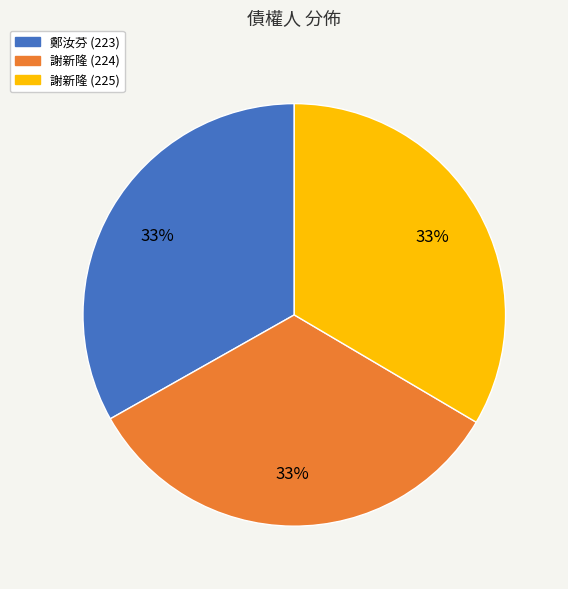

What is the ratio of the value at 鄭汝芬 (223) to the value at 謝新隆 (224)?

1.0